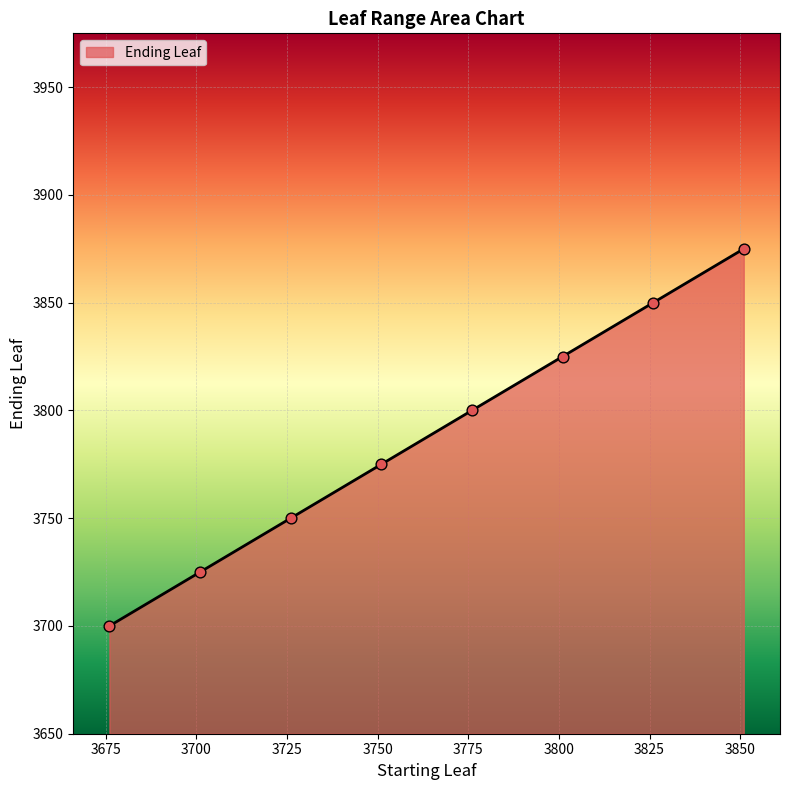

What is the maximum value shown in the chart?

3875